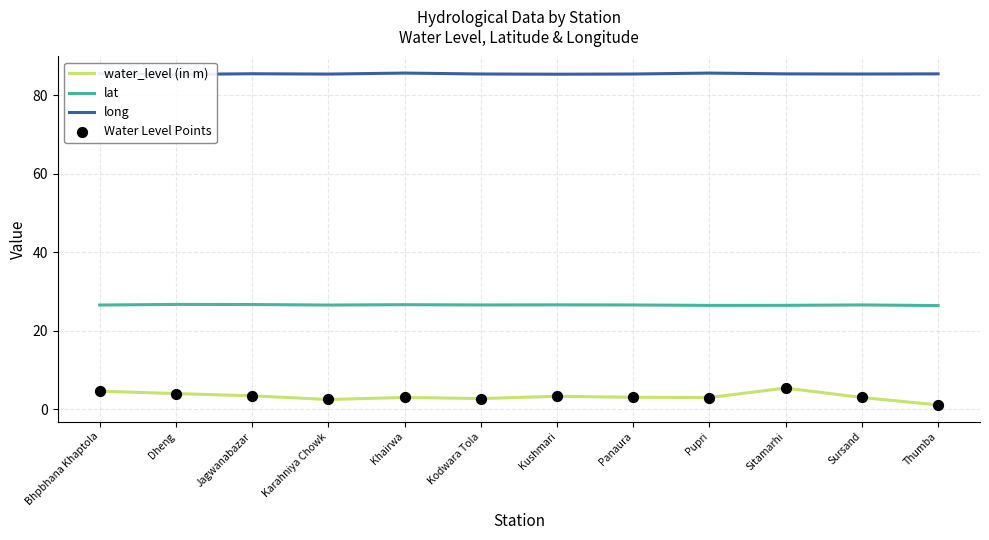

At which category is the sum across all series the highest?

Sitamarhi